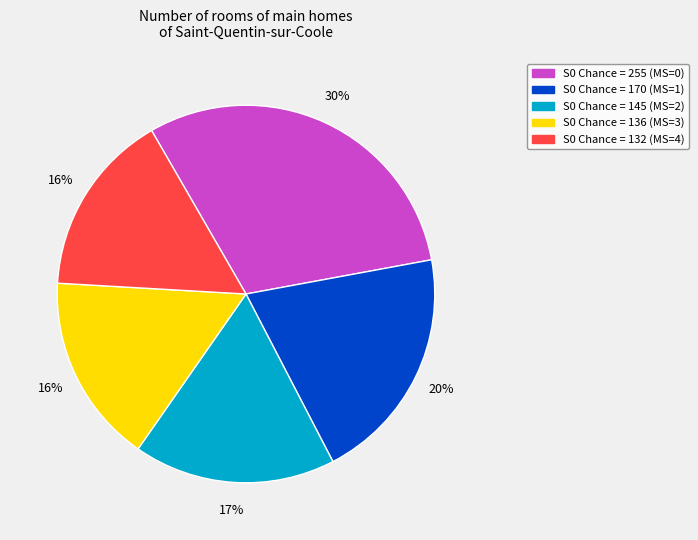

To the nearest percent, what is the average slice percentage?

20%